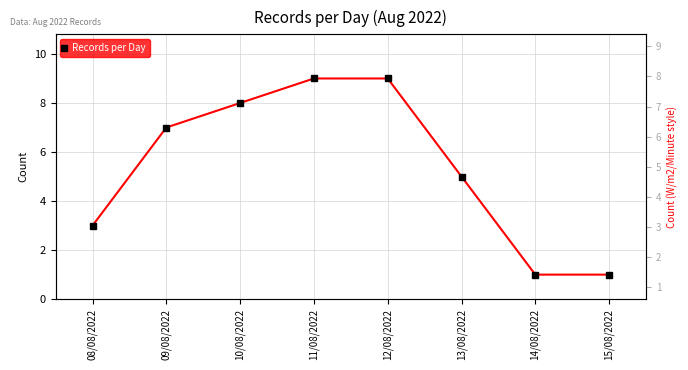

What is the label of the 1st point from the left?

08/08/2022